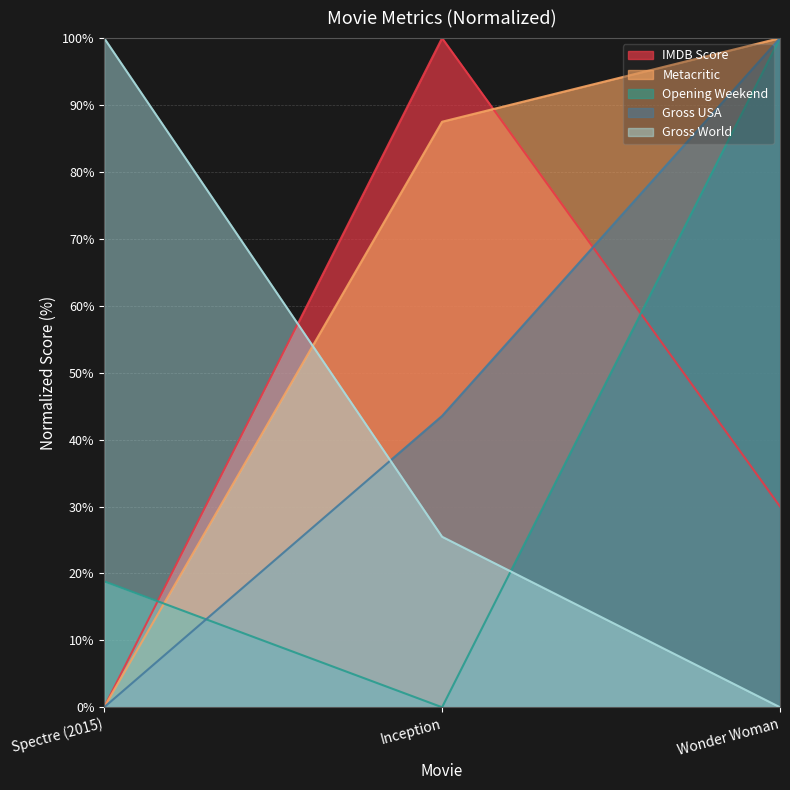

Where does the Gross USA series first go above 43?

Inception